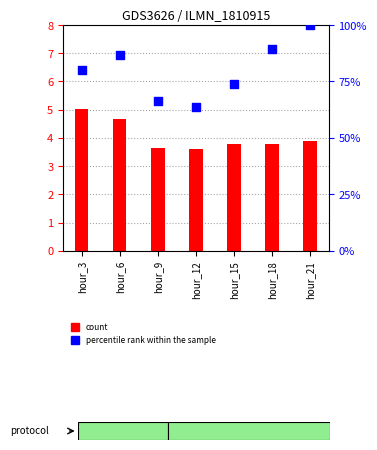

What is the total value across all series at hour_9?

69.9